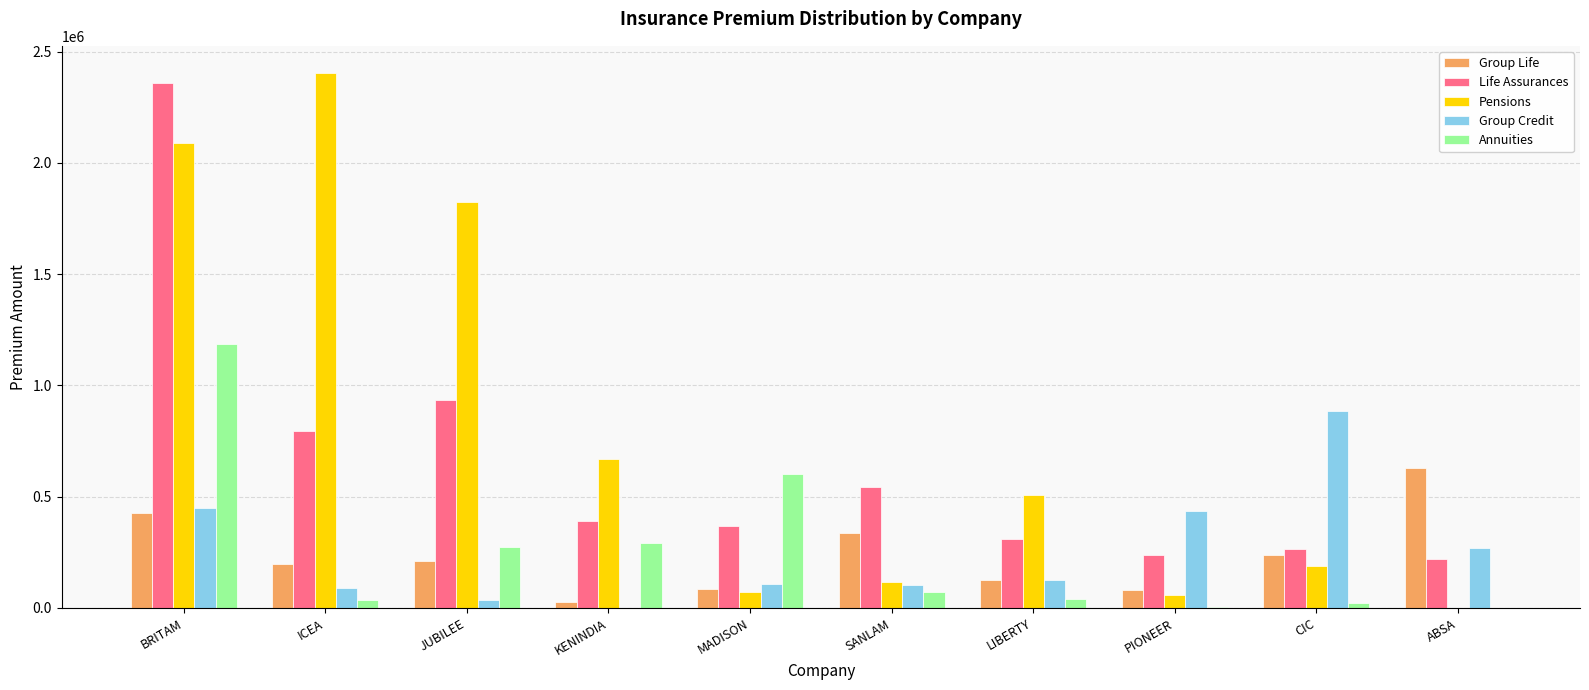

Which category has the highest value in the Group Credit series?

CIC